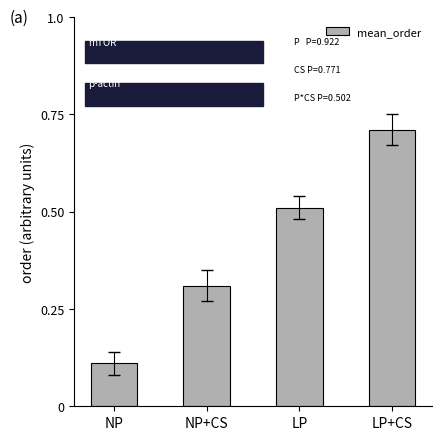

Is it true that the value at LP+CS is 0.3?

False